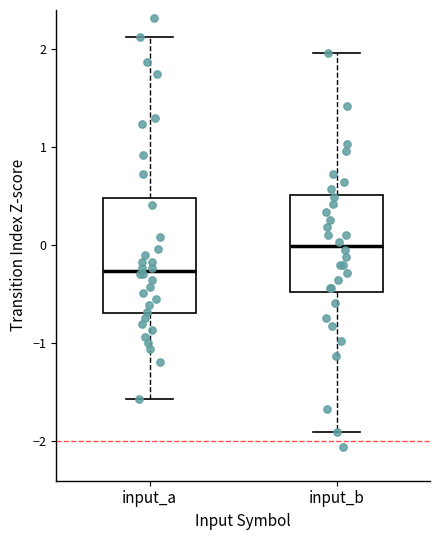

Reading left to right, read every box against the y-axis: the position of its median line, the range the box covers, and the ends of its whiskers. The values are not printed on the chart, so give them approximately, as read against the axis.

input_a: median -0.3, box -0.7 to 0.5, whiskers -1.6 to 2.1
input_b: median 0.0, box -0.5 to 0.5, whiskers -1.9 to 2.0